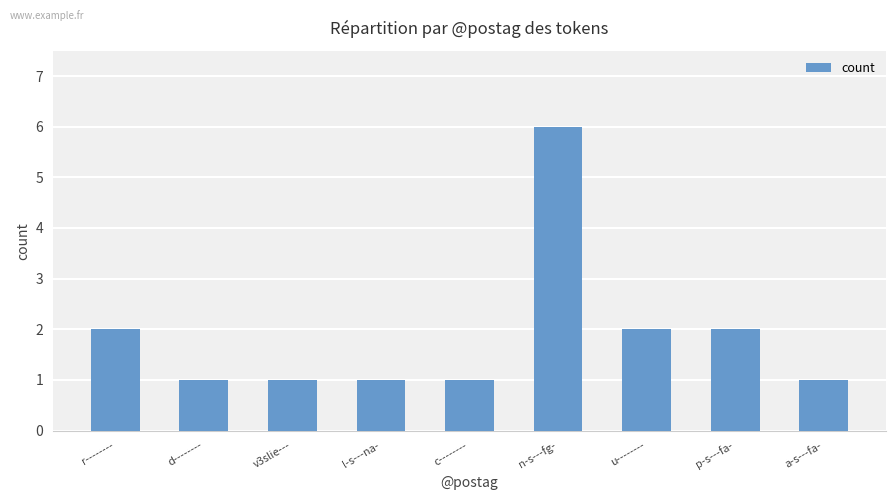

What is the sum of the values at u-------- and v3slie---?

3